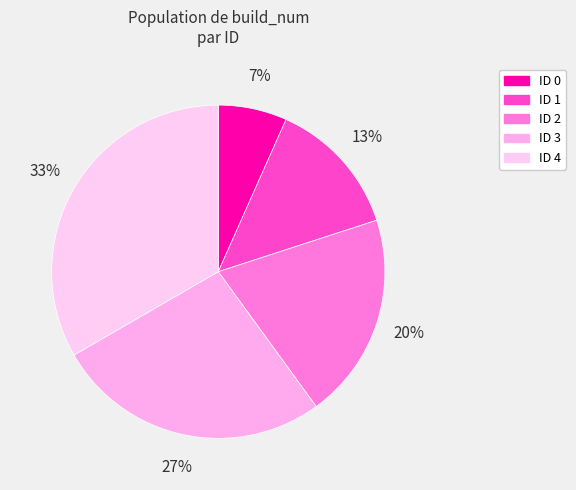

What is the largest slice in the pie chart?

4